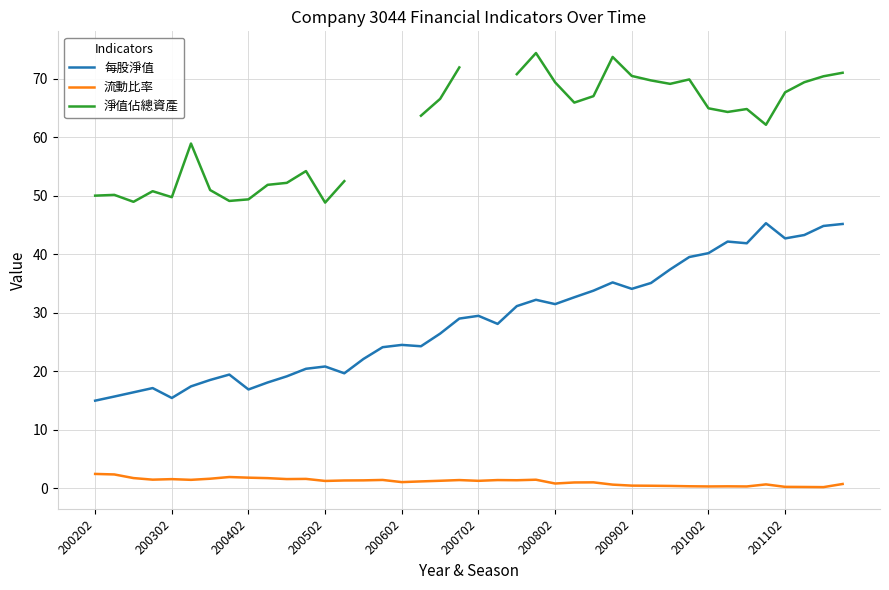

True or false: 淨值佔總資產 and 每股淨值 cross at least once.

False